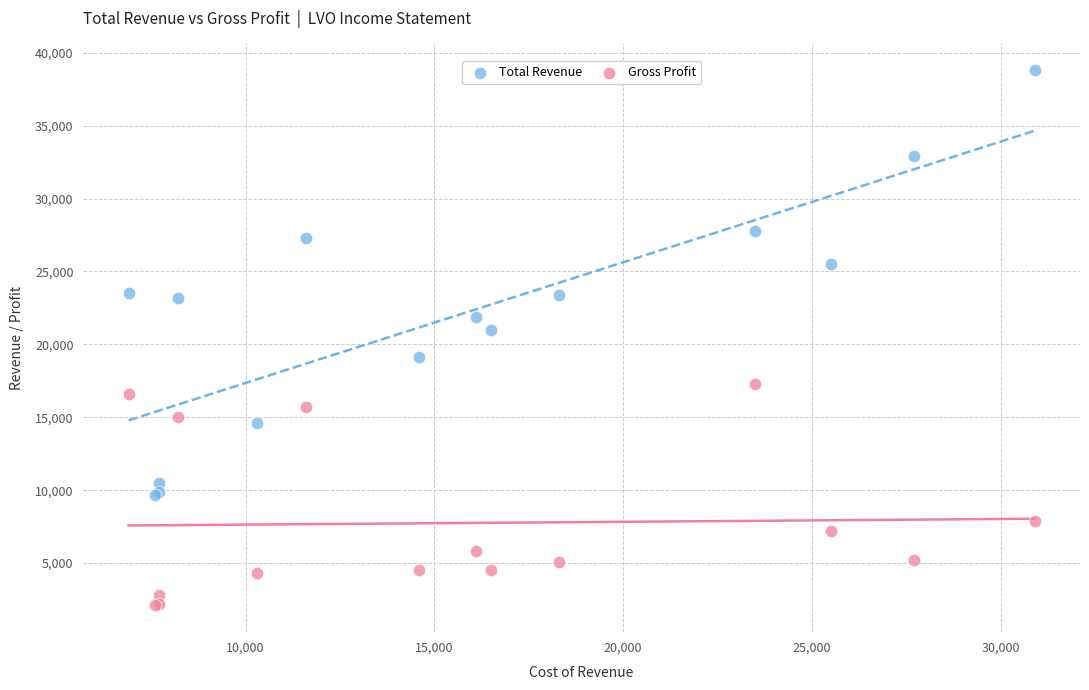

Which series contains the lowest Y value?

Gross Profit